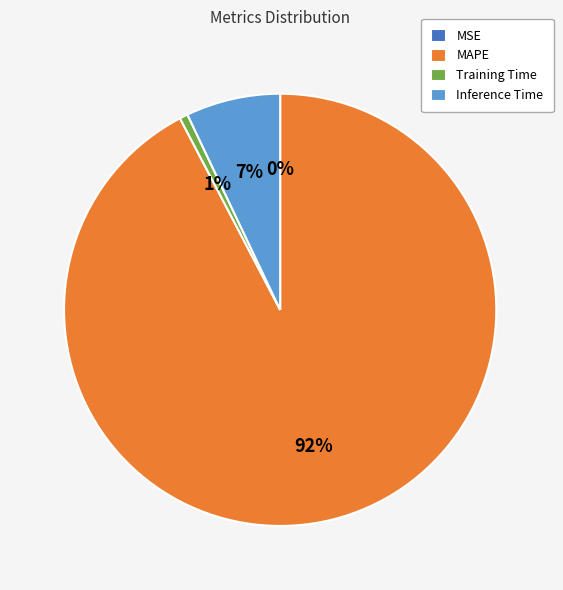

True or false: Training Time accounts for 1% of the total.

True